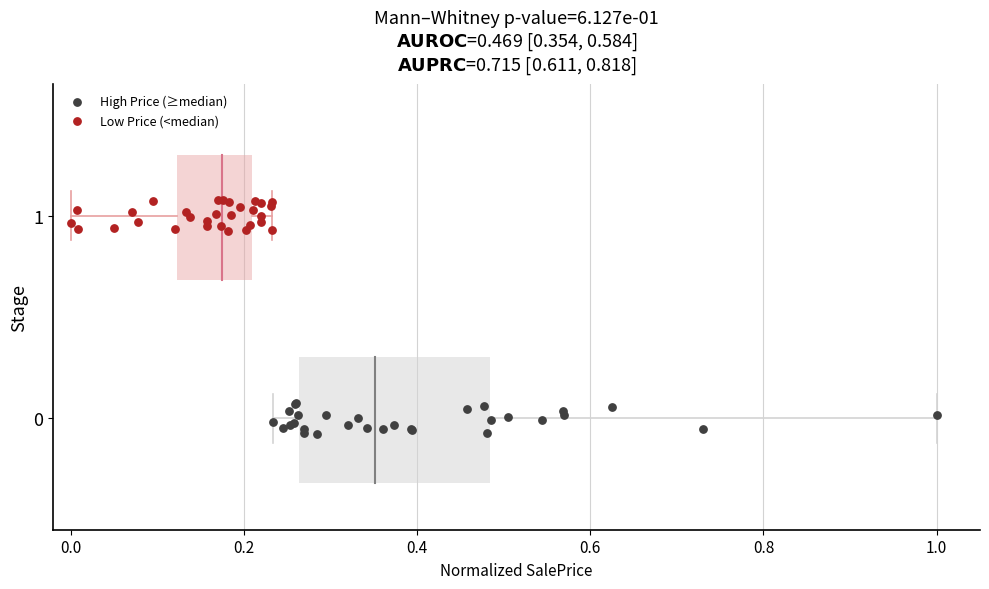

Which series contains the lowest Y value?

High Price (≥median)